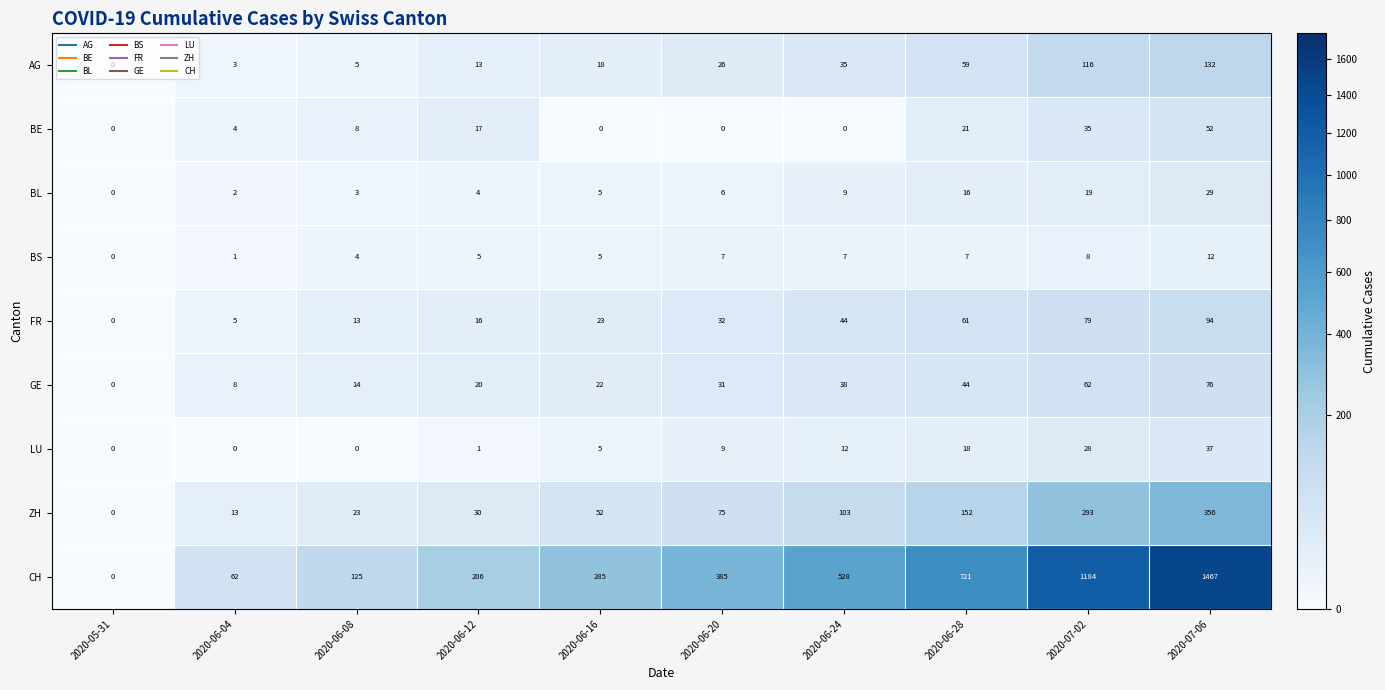

What is the difference between the second highest and minimum values in the BL series?

19